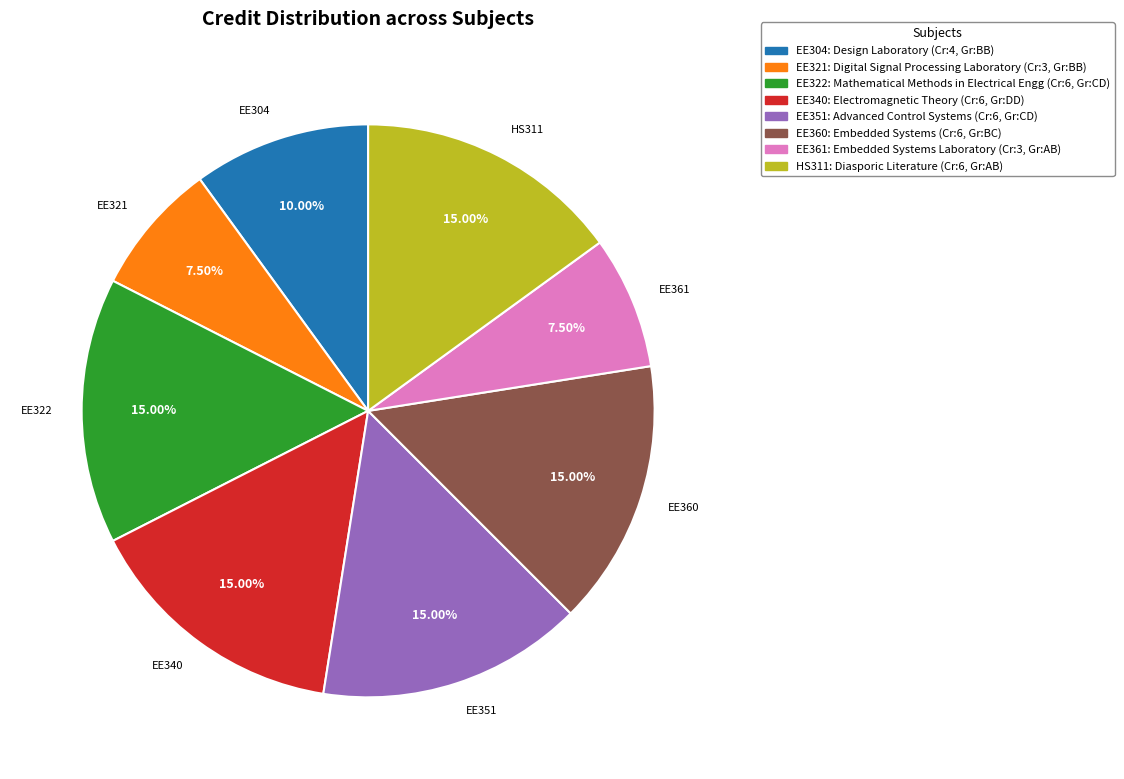

Is the sum of EE361 and EE340 greater than half?

No